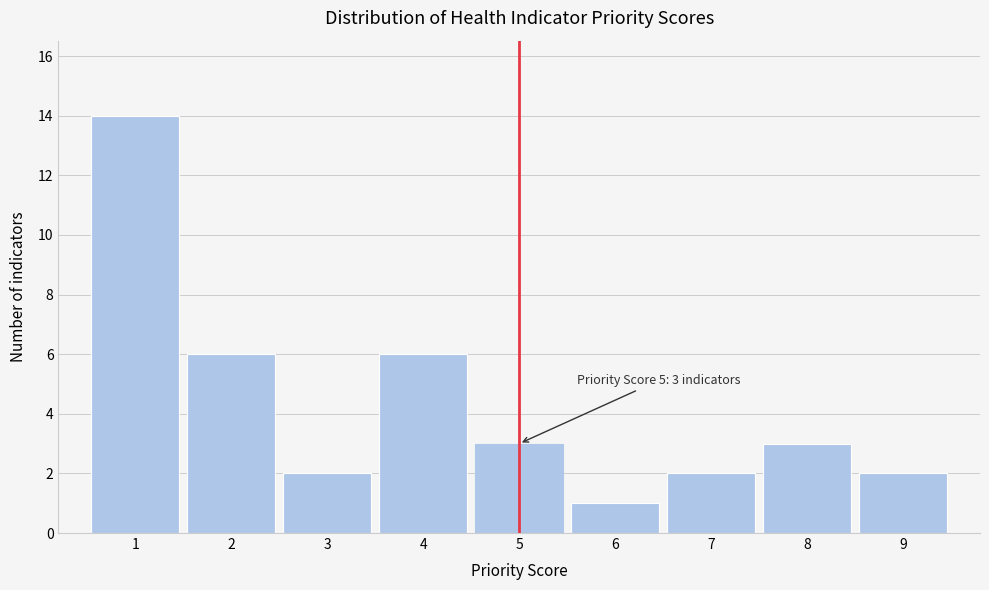

Which range on the x-axis has the tallest bar?

0.5 to 1.5